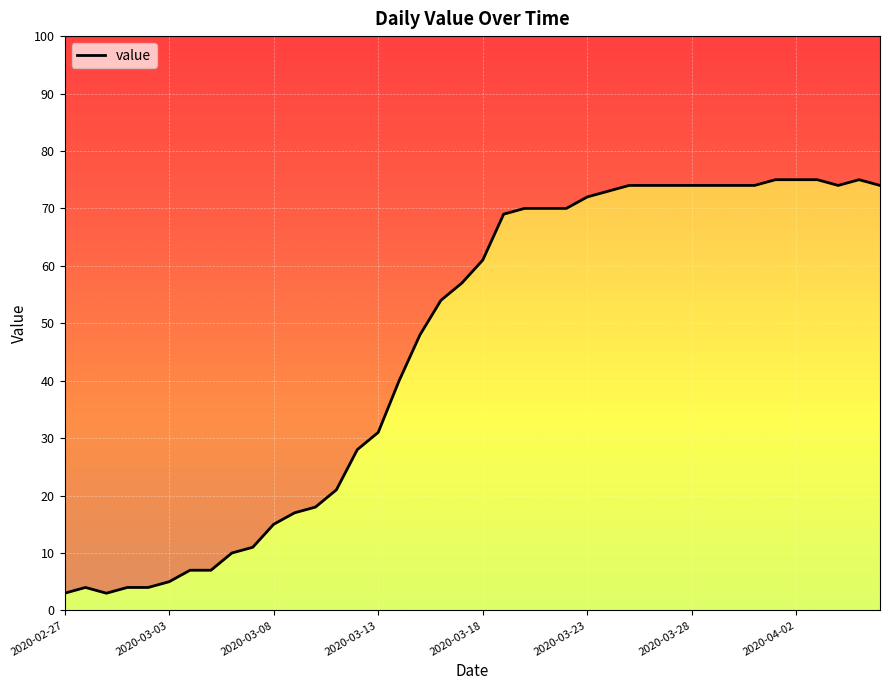

Count the number of values greater than 61.

19